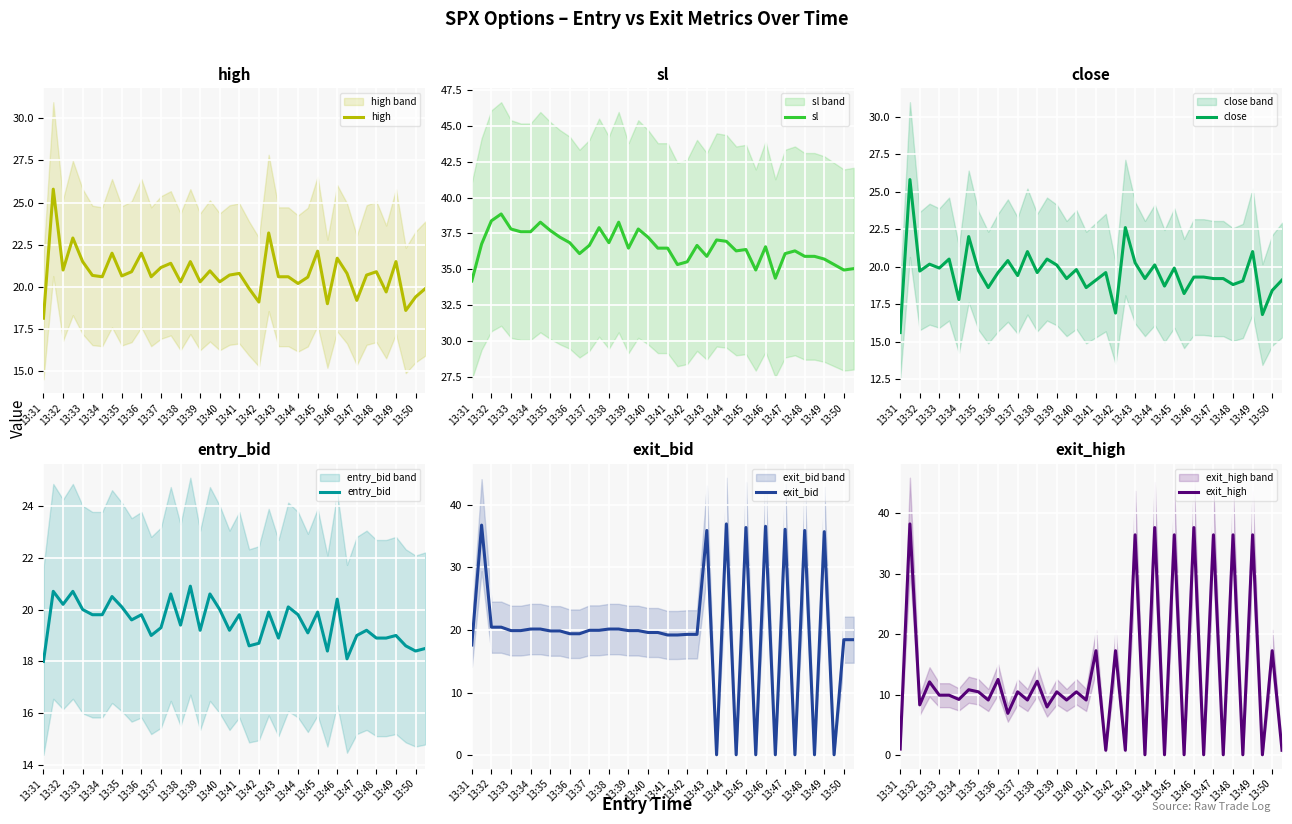

The high series shows 29.5 at 13:47. True or false?

False